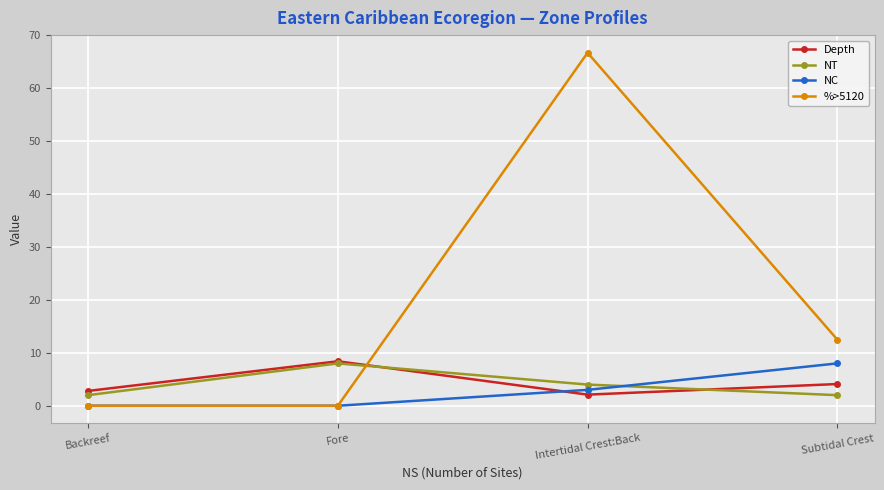

What is the highest value of the %>5120 series?

66.7